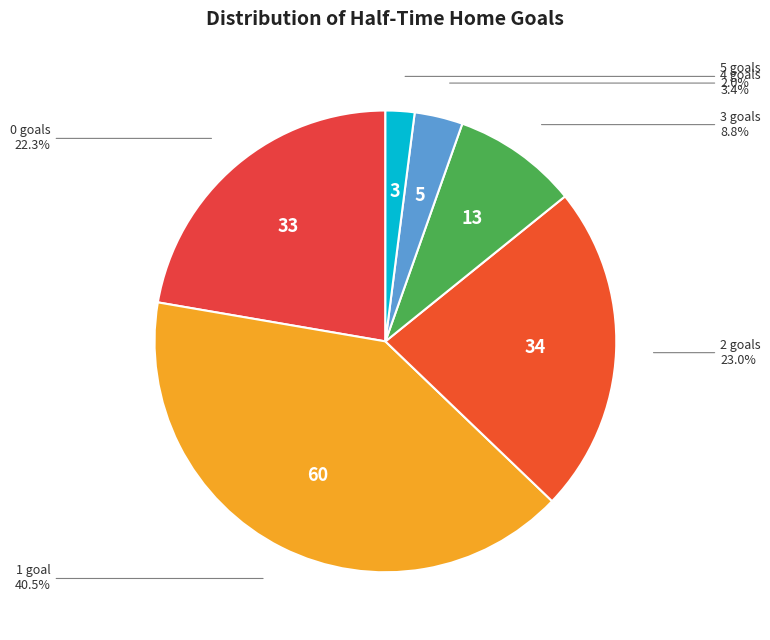

To the nearest percent, what portion does 0 represent?

22%